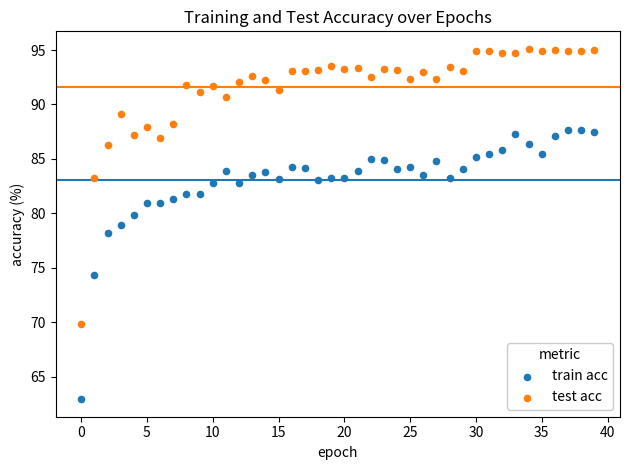

Which series has the largest Y range (max minus min)?

test acc